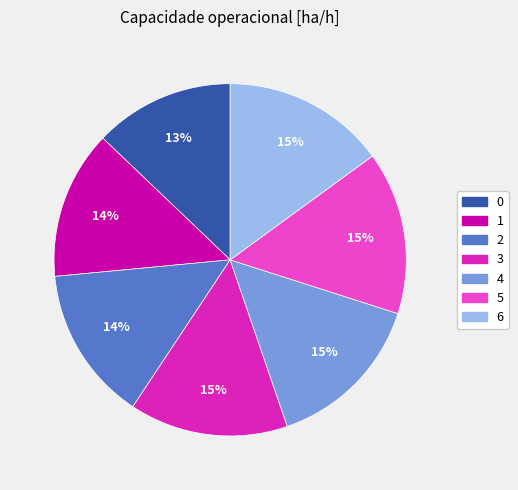

Which has a higher value, 2 or 5?

5